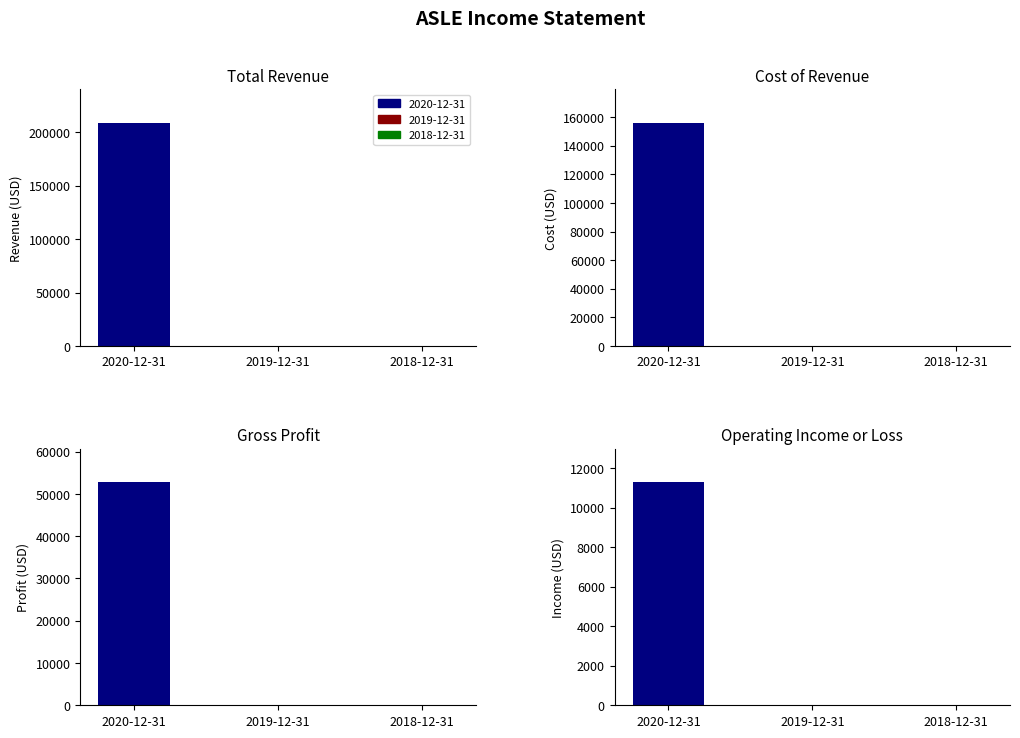

At which label is Gross Profit closest to 26400?

2020-12-31